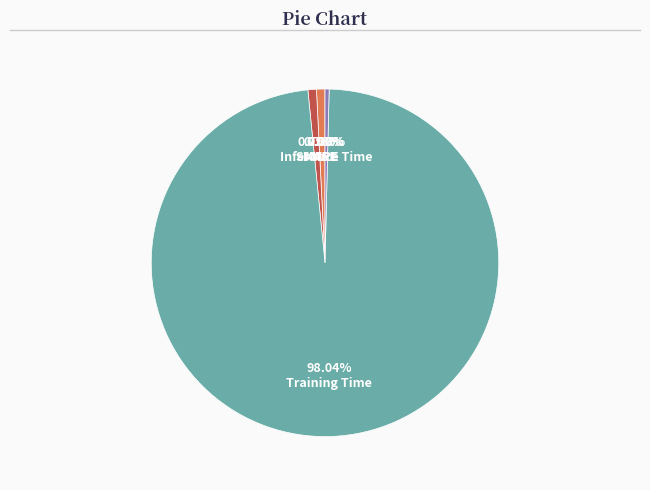

Is there a majority slice in this chart?

Yes